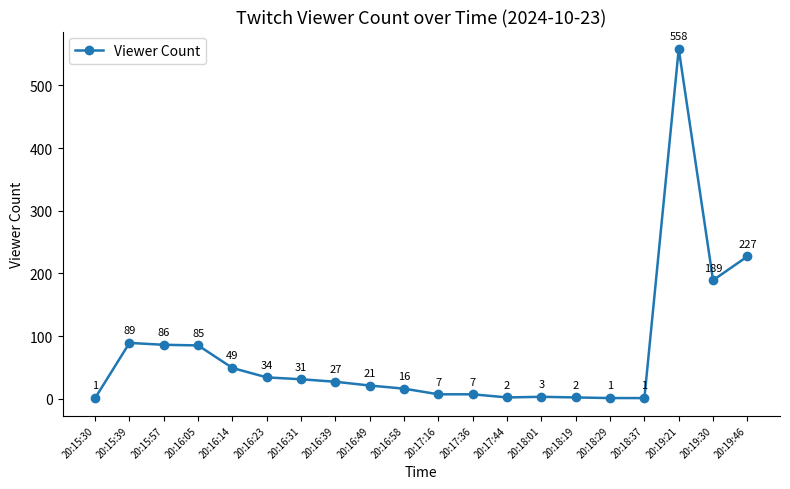

Where is the data nearest to the value 279?

20:19:46